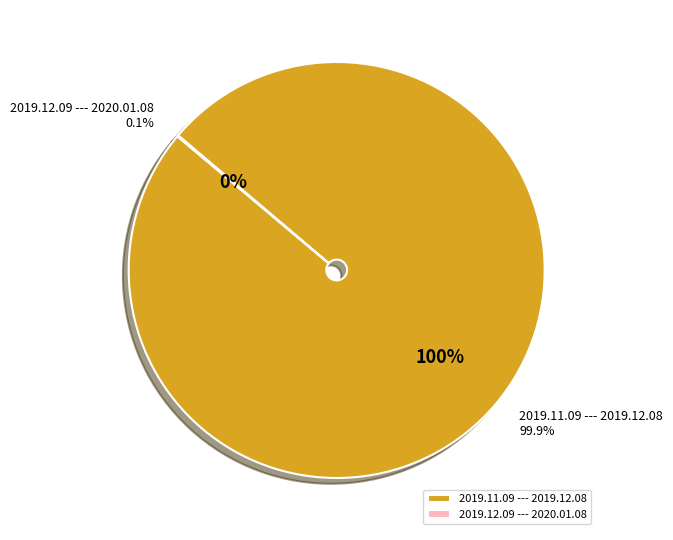

Combined, what portion of the pie is 2019.11.09 --- 2019.12.08 and 2019.12.09 --- 2020.01.08?

100.0%